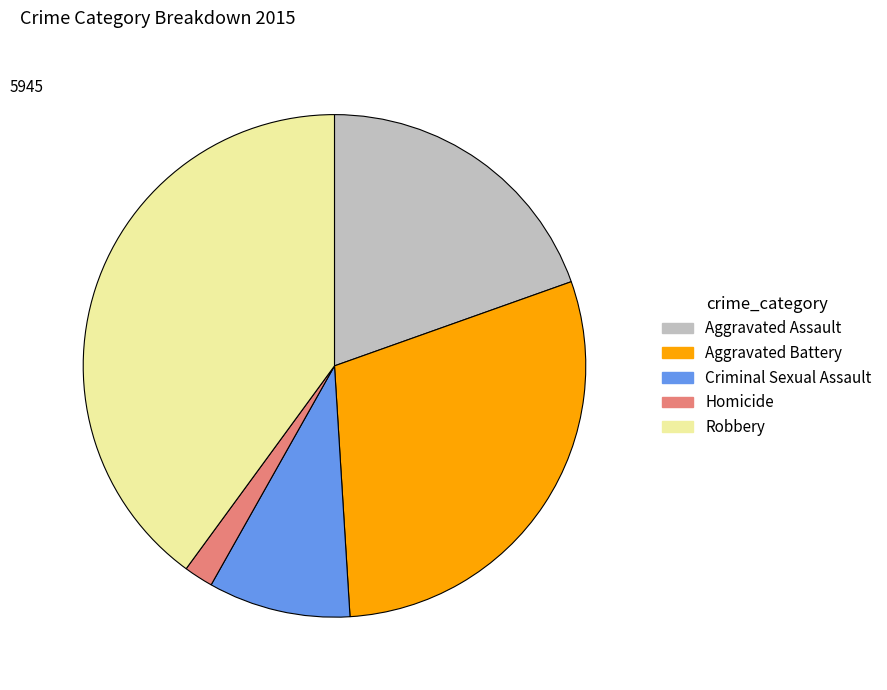

Is Aggravated Battery the majority of the pie?

No